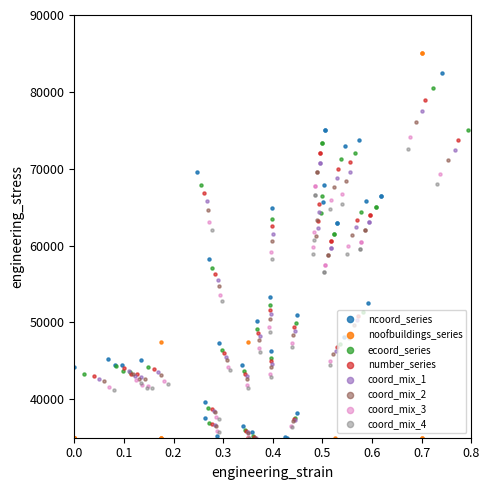

What is the ratio of the value at 0.0 to the value at 0.7?

0.4